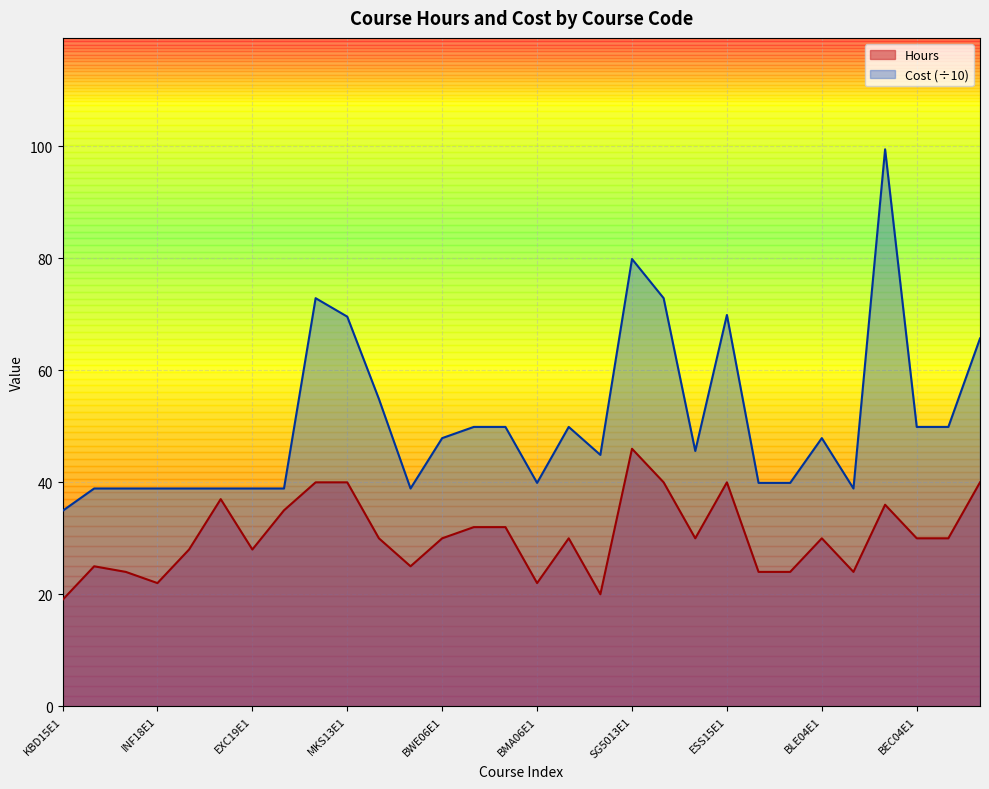

What is the difference between the maximum and second lowest values in the Hours series?

26.0